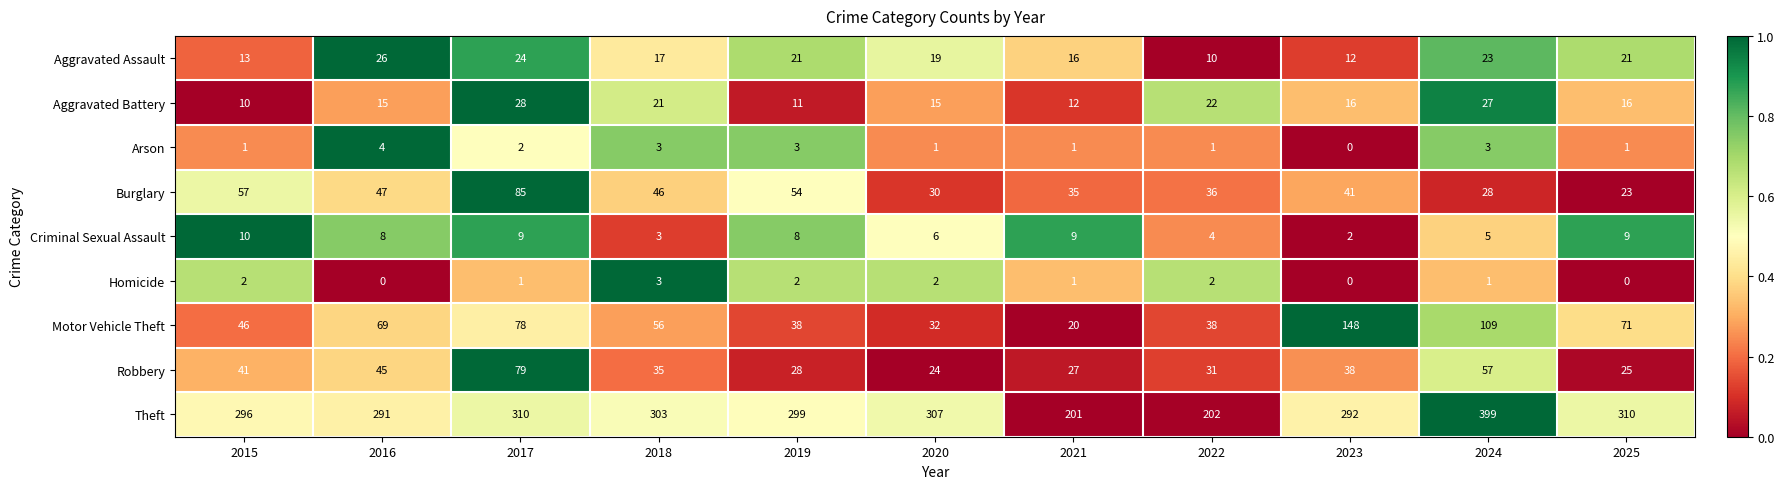

Which series changed the most between 2017 and 2021?

Theft